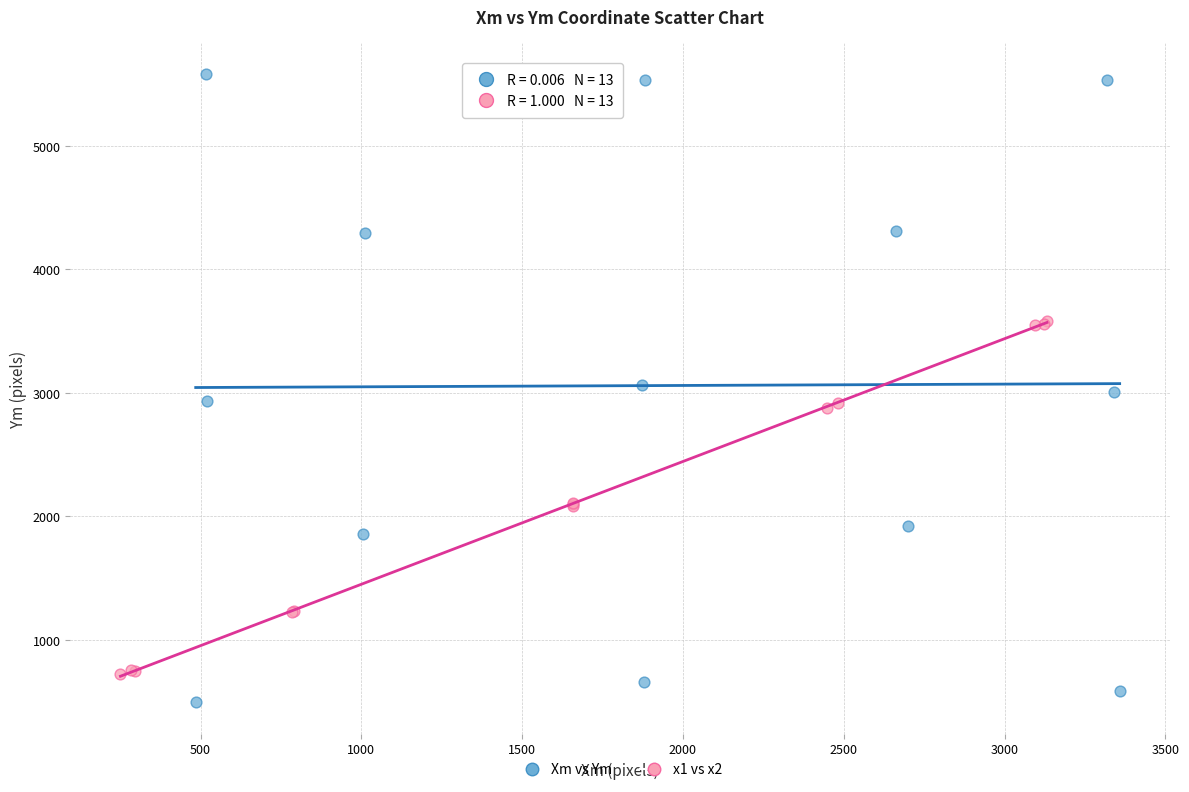

Which series contains the highest Y value?

Xm vs Ym